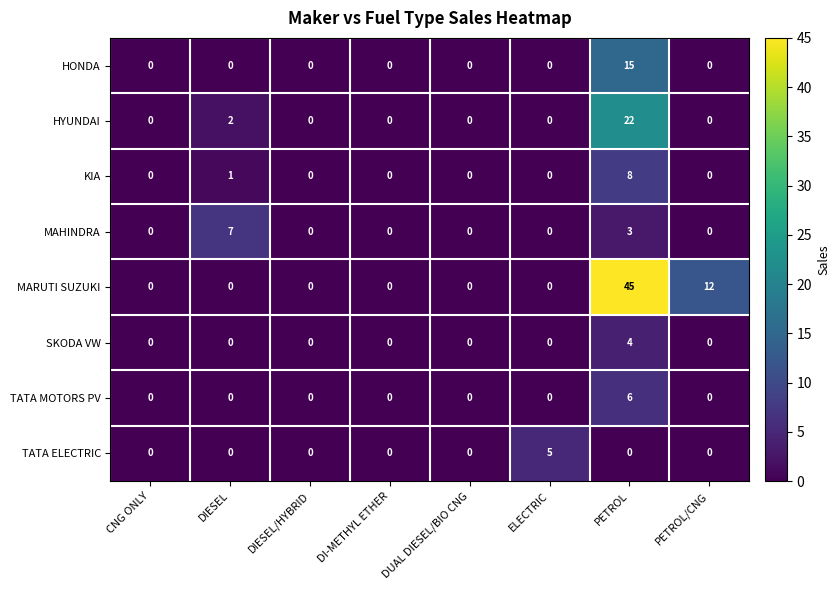

What is the difference between the maximum and minimum values in the HONDA series?

15